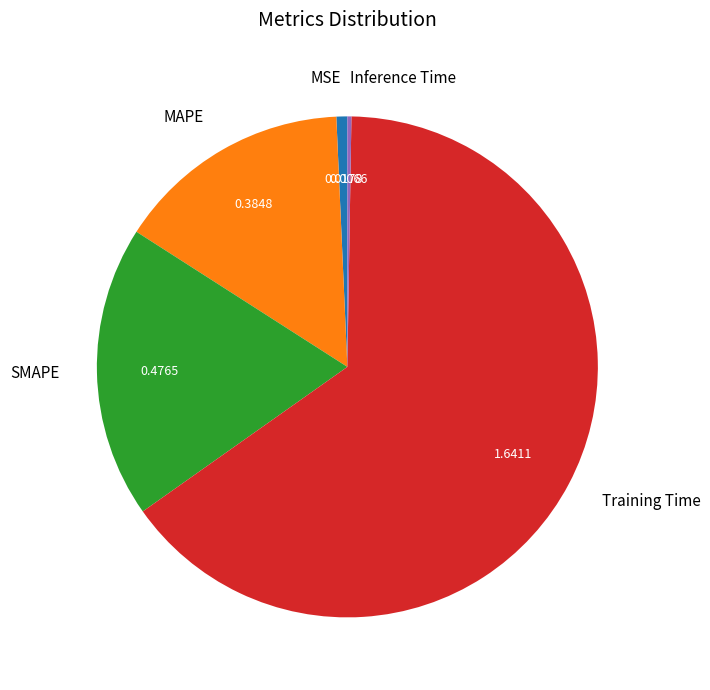

Which has a higher value, MAPE or Training Time?

Training Time